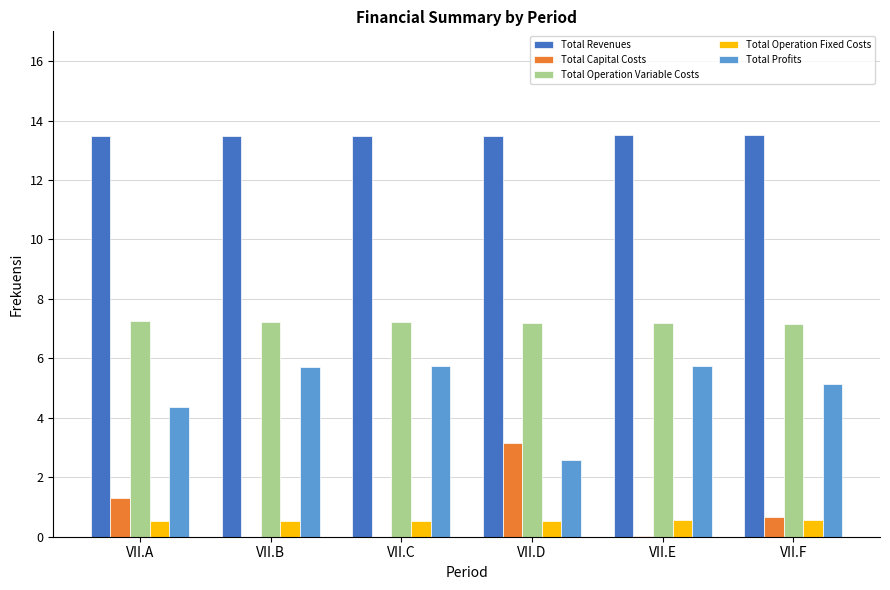

What is the maximum value shown in the chart?

13.5